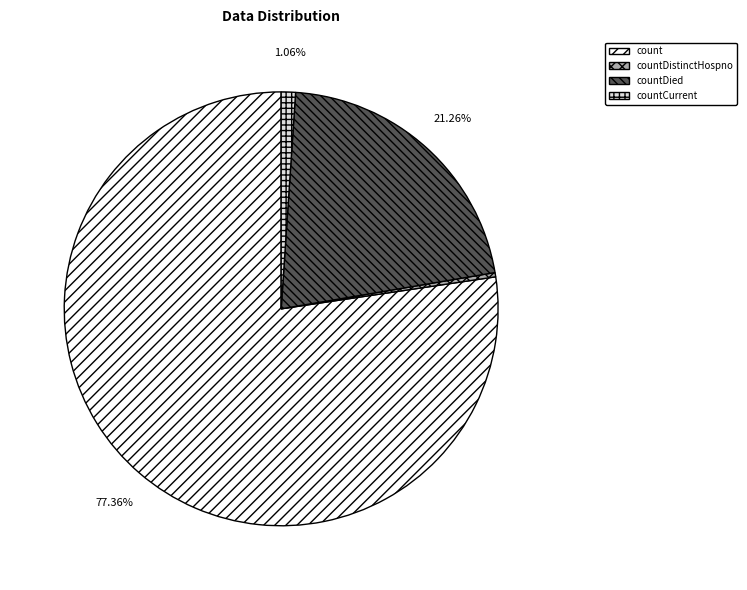

Is it true that countDied is 21% of the pie?

True